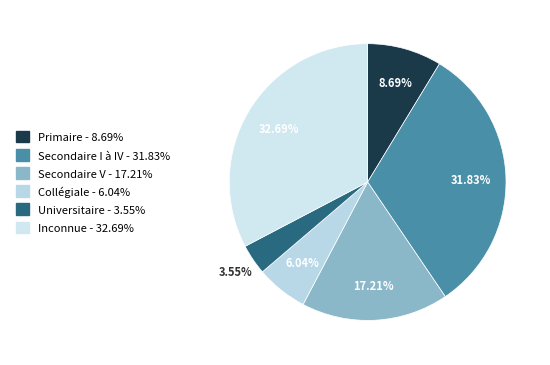

Does any single category account for the majority?

No